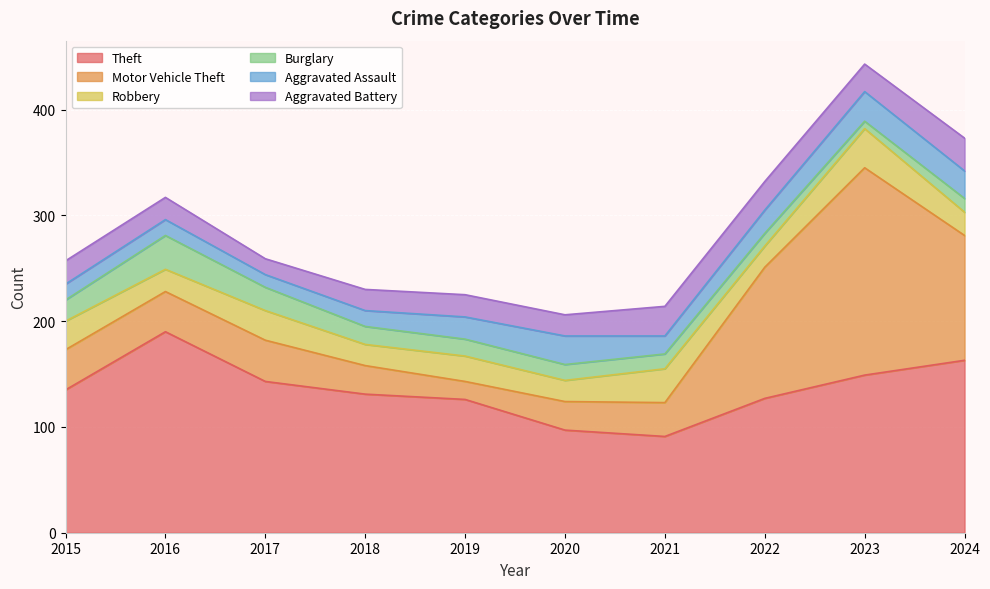

How many lines are shown in the chart?

6